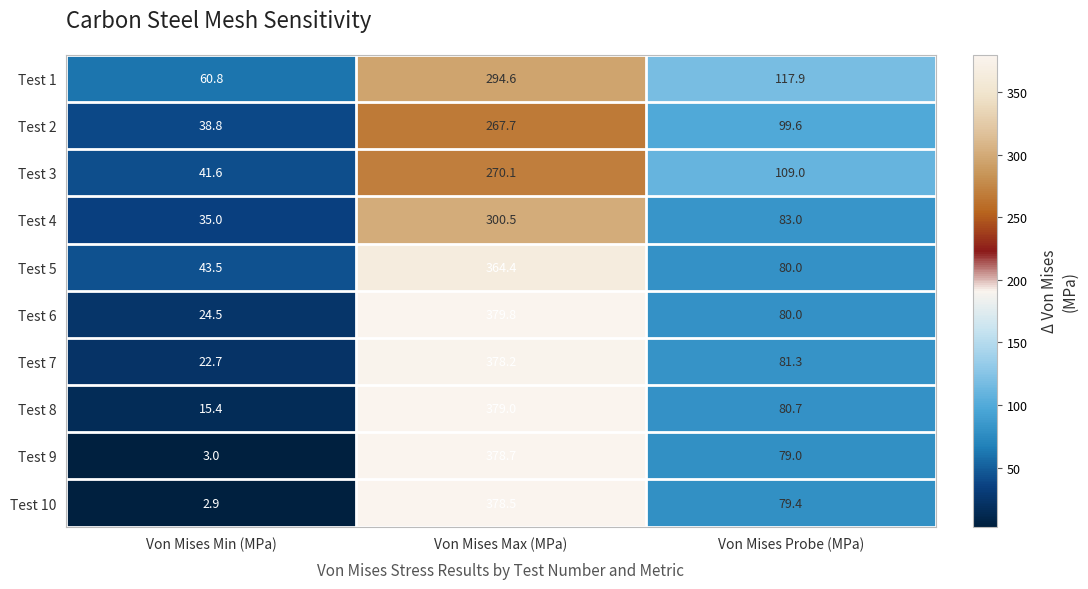

What is the sum of the Test 7 values at Von Mises Min (MPa) and Von Mises Probe (MPa)?

104.0